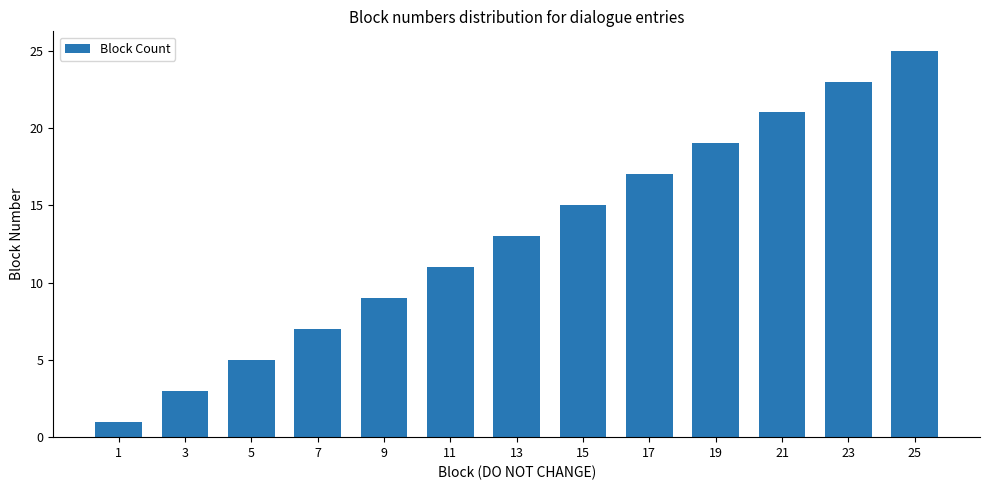

What is the approximate value at 9?

9